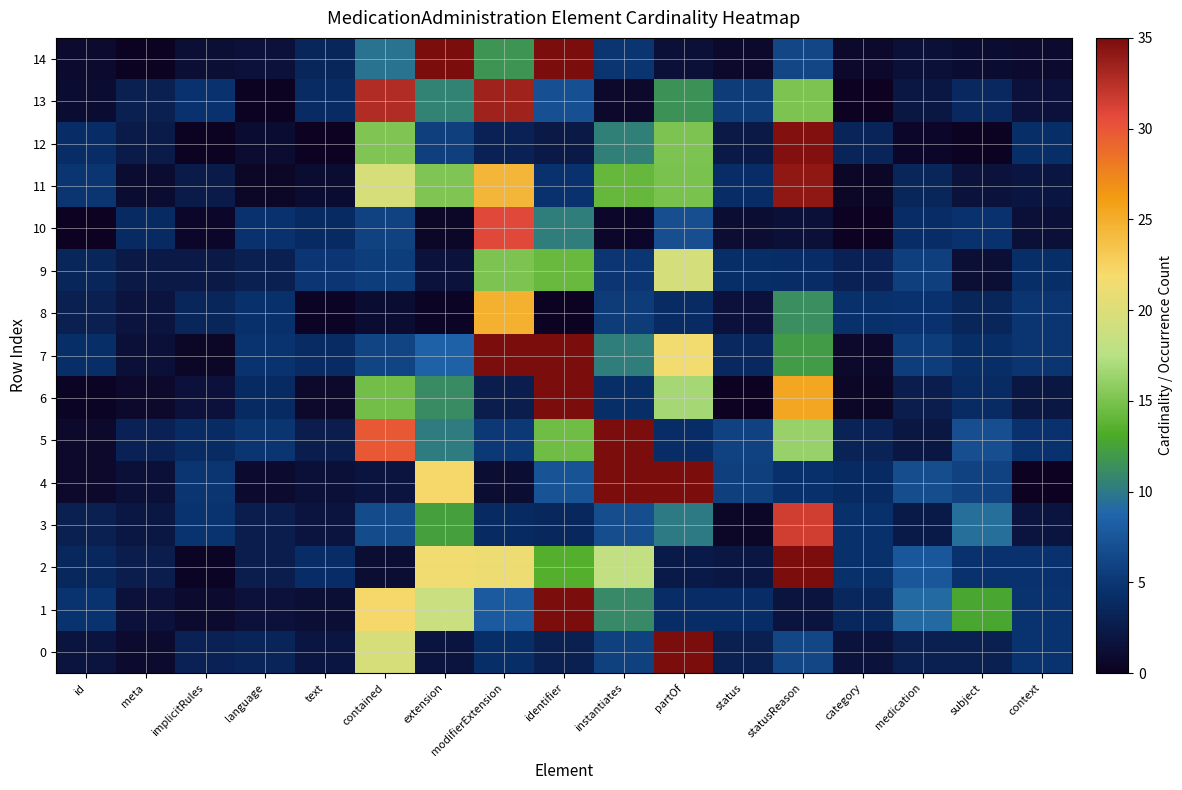

Which series has the largest total across all categories?

7